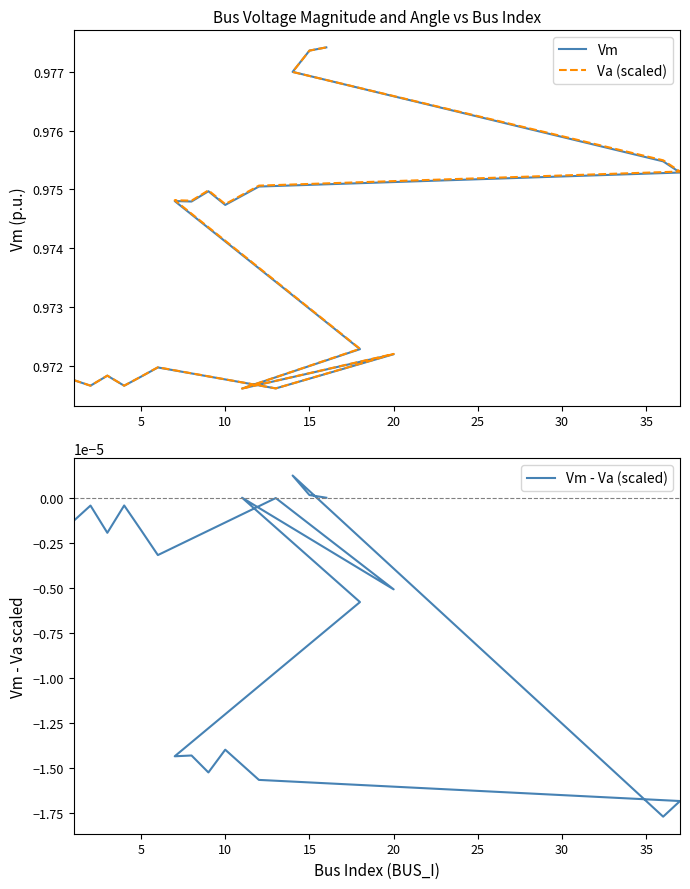

Is it true that Vm equals 0.3 at 10?

False